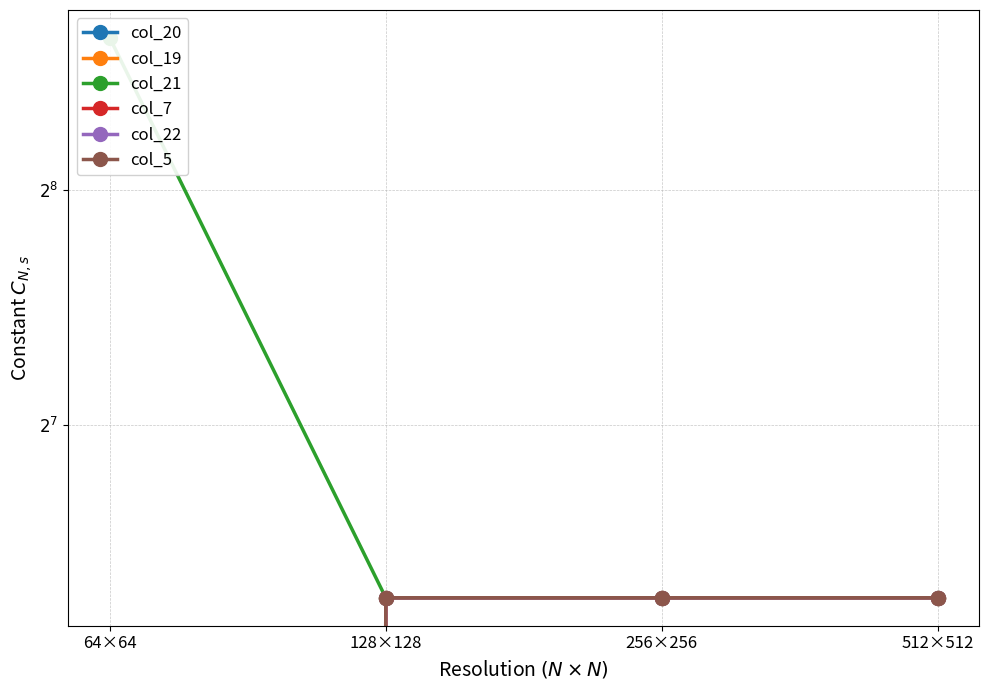

How many data points in col_5 are above 77?

3